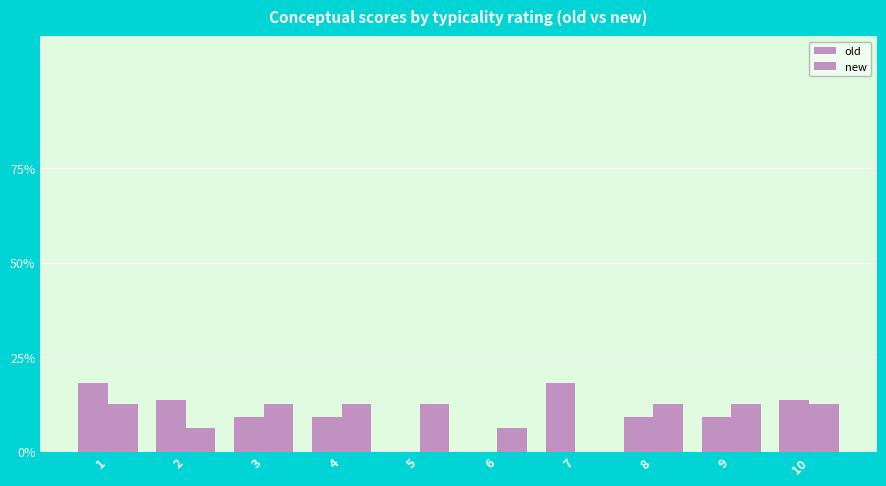

Which series has the largest total across all categories?

old